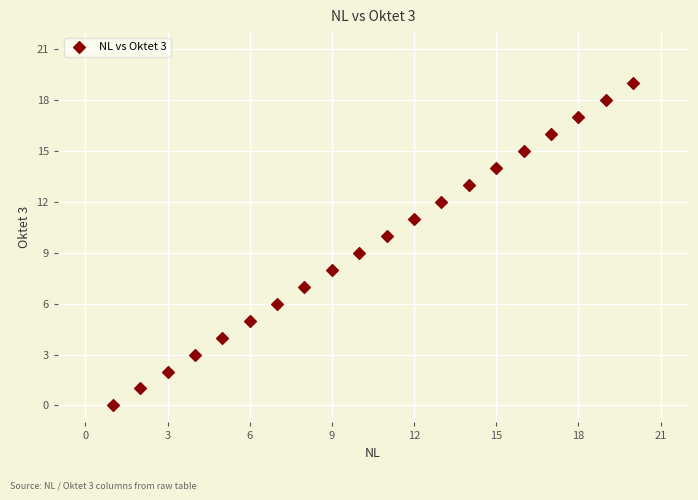

What is the range of Y values (max minus min)?

19